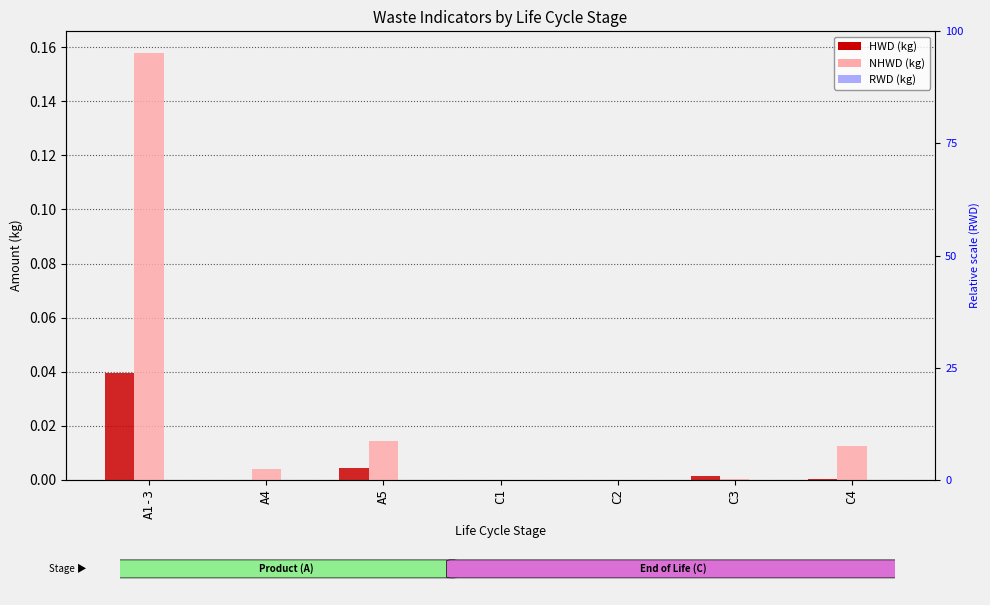

What is the label of the 4th bar from the left?

C1